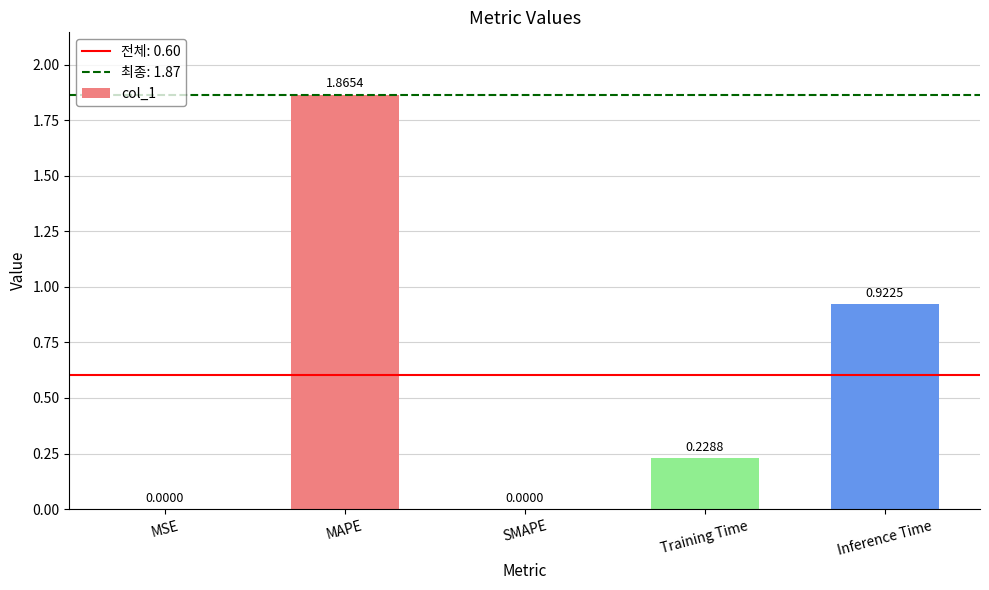

Is it true that the value at MAPE is 0.5?

False